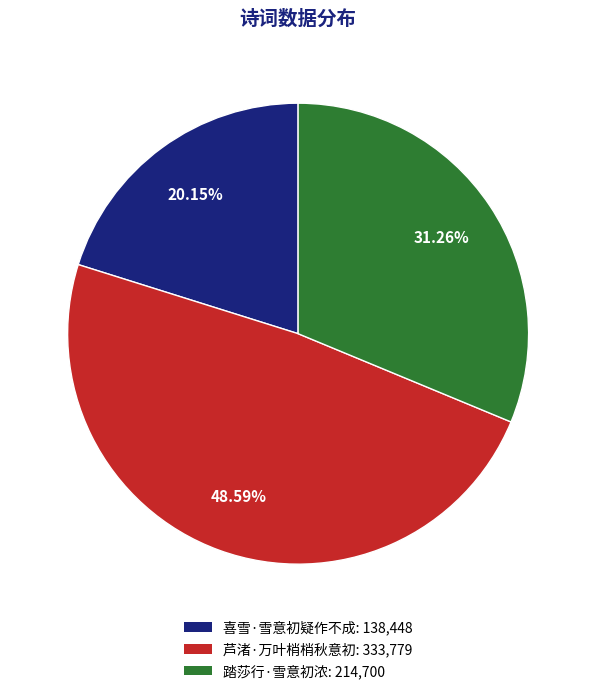

What is the largest slice in the pie chart?

芦渚·万叶梢梢秋意初